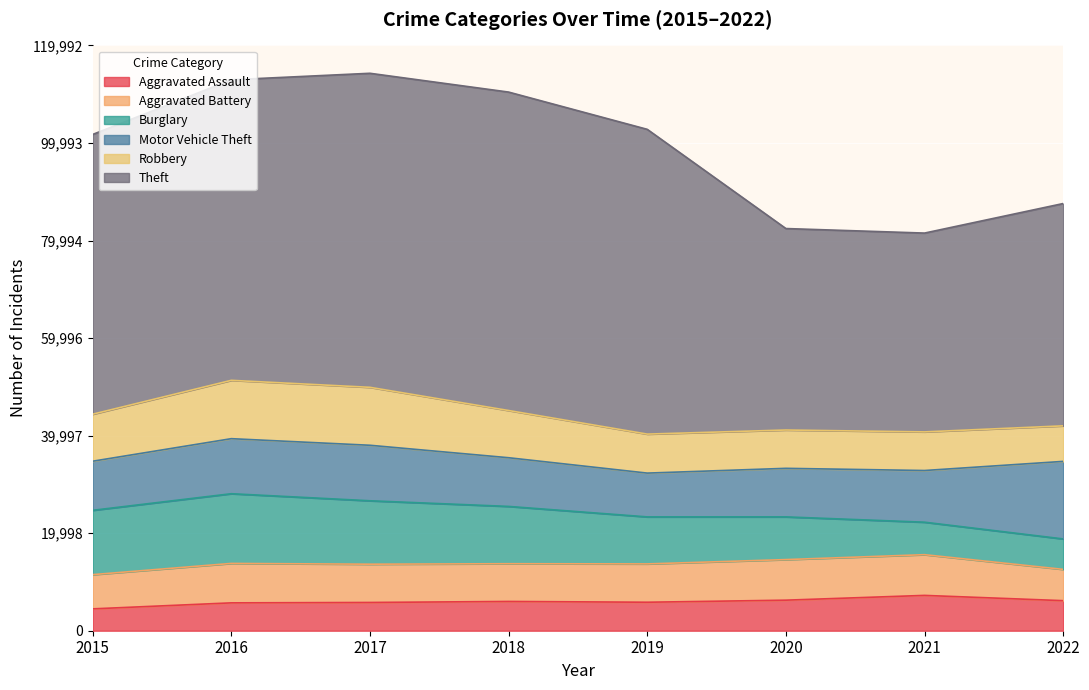

True or false: Theft and Aggravated Battery cross at least once.

False